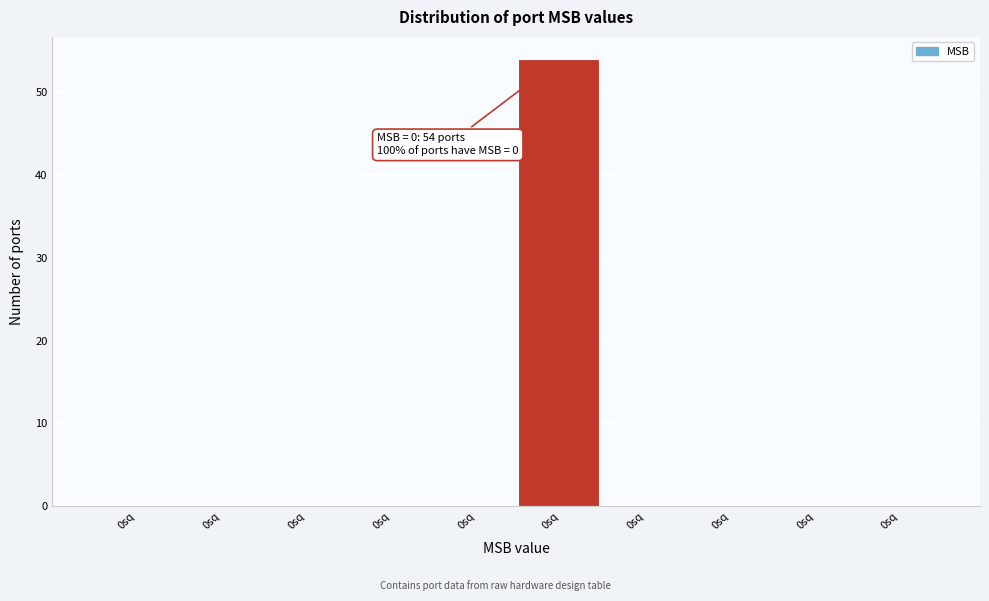

Are the bars horizontal?

No